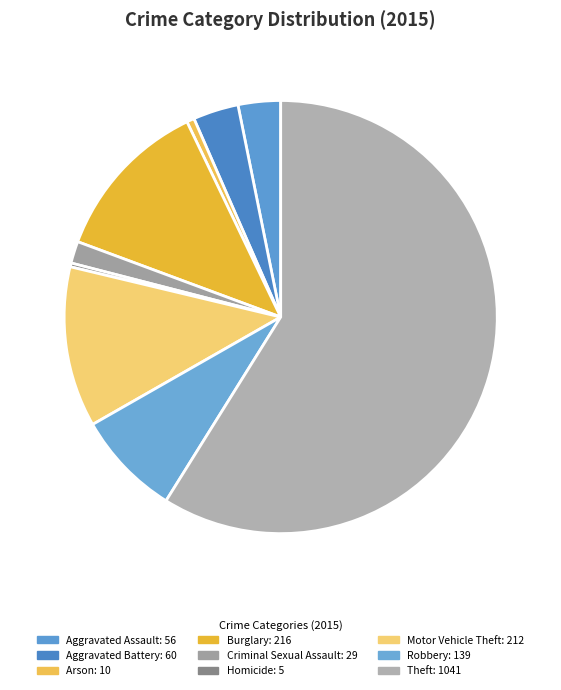

Which category has the smallest portion of the pie?

Homicide